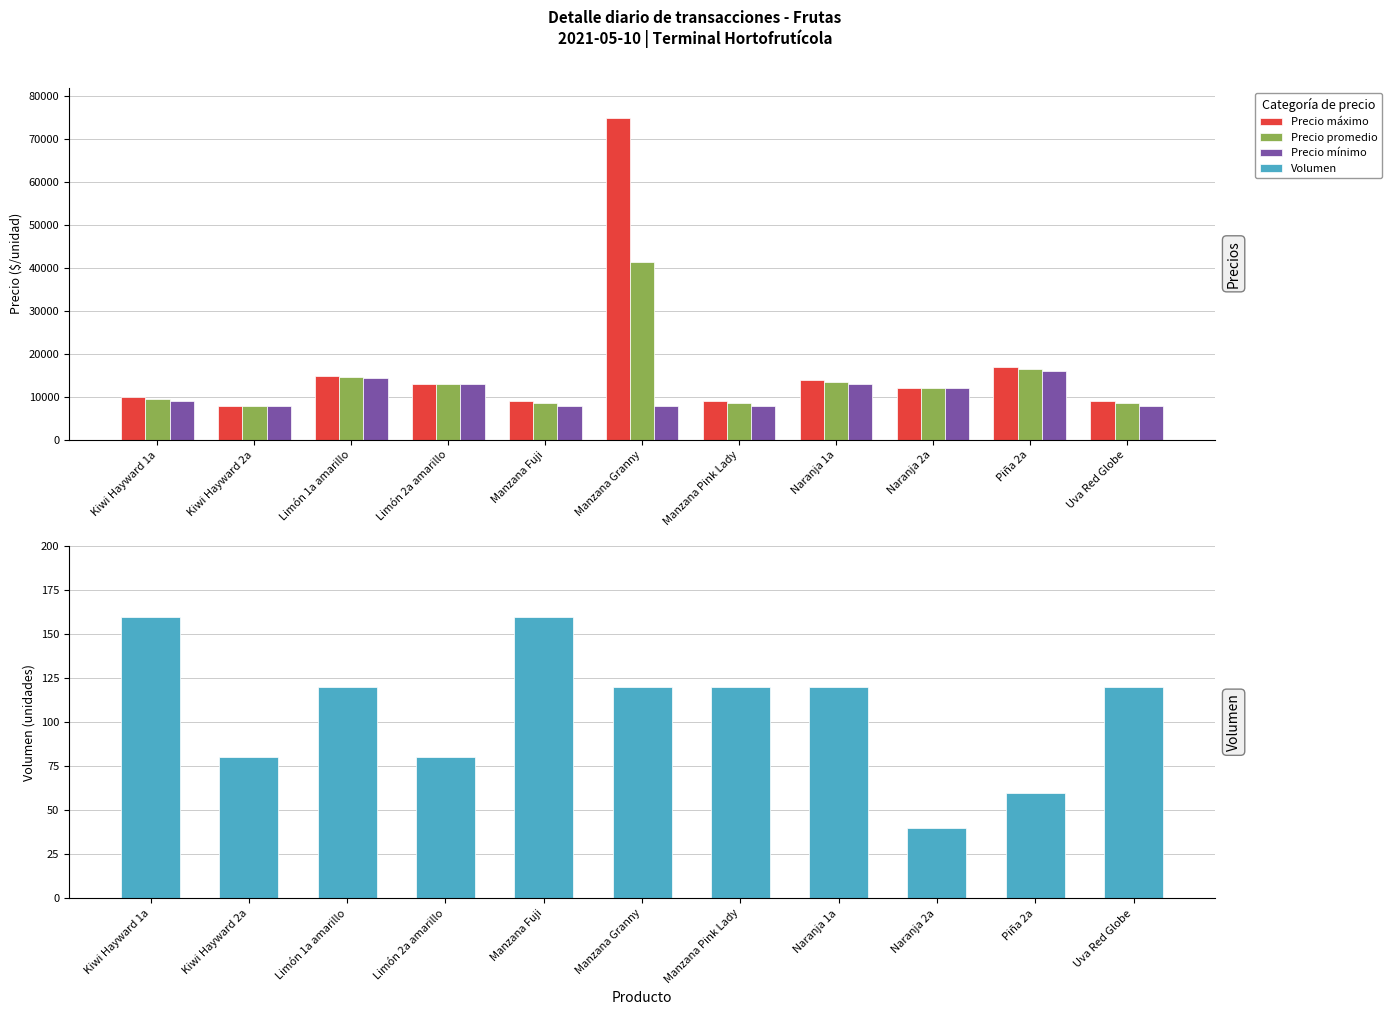

What is the difference between the maximum and minimum values in the Precio promedio series?

33500